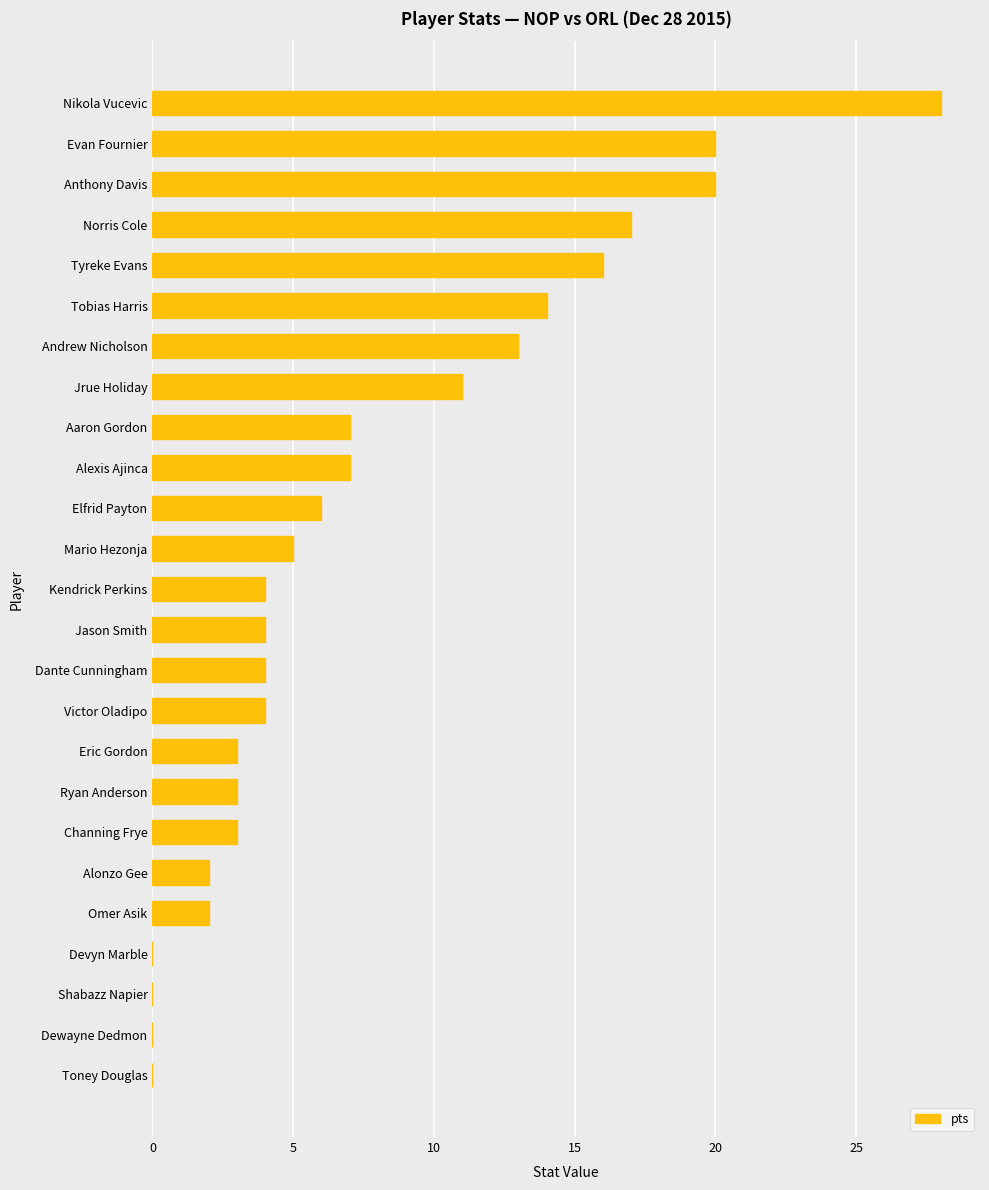

What is the sum of the values at Omer Asik and Eric Gordon?

5